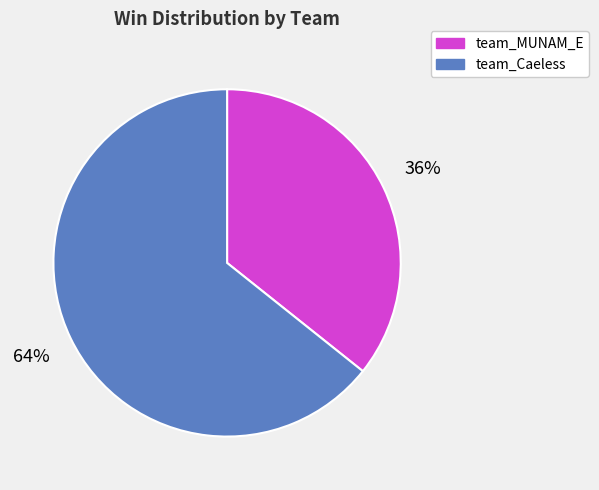

How many segments does this pie chart have?

2